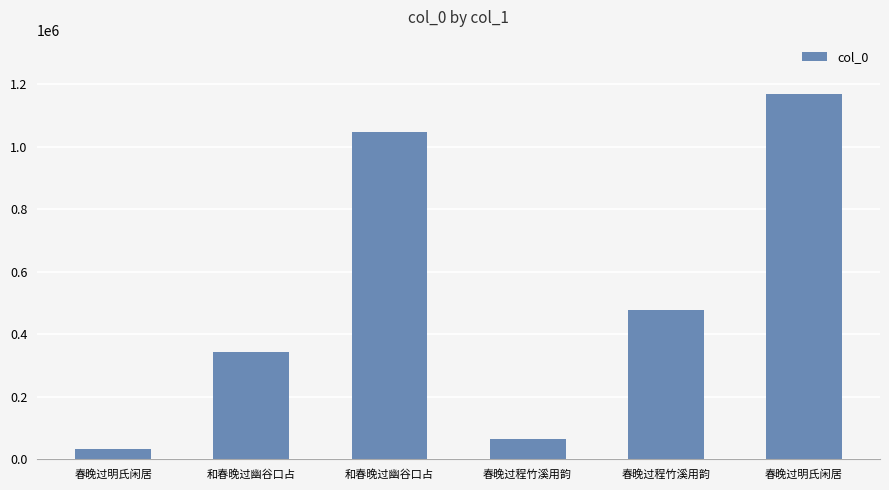

Does the chart contain any negative values?

No